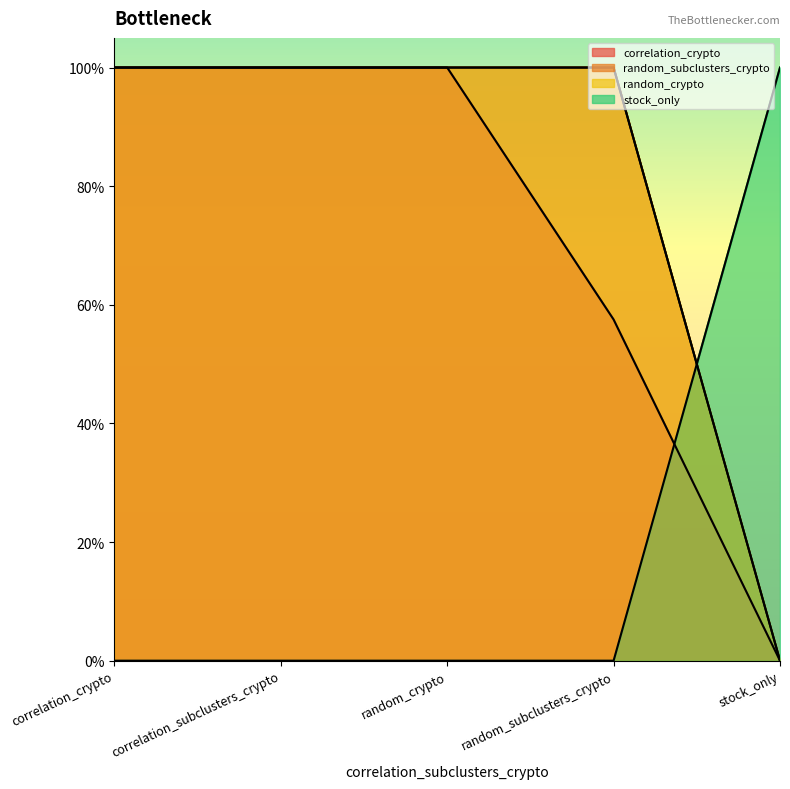

Rank the series at random_crypto from lowest to highest value.

stock_only, correlation_crypto, random_subclusters_crypto, random_crypto